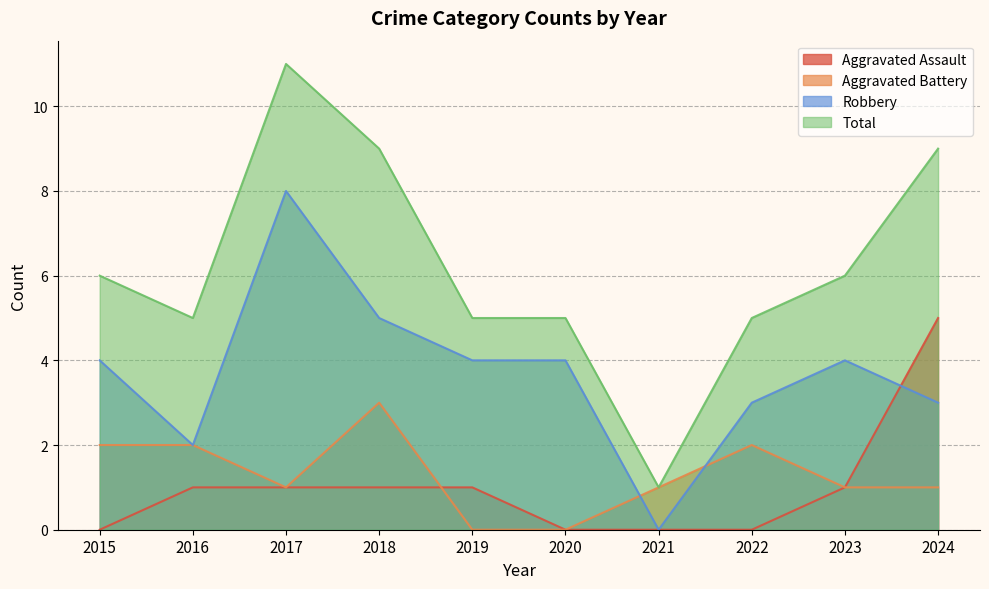

True or false: Total has a value of 13 at 2018.

False